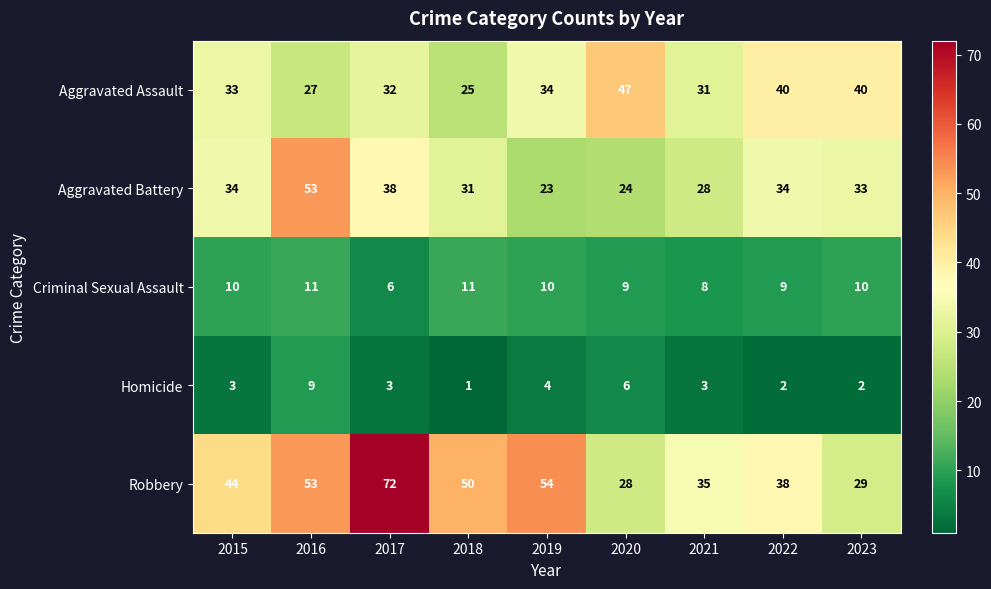

What is the highest value of the Criminal Sexual Assault series?

11